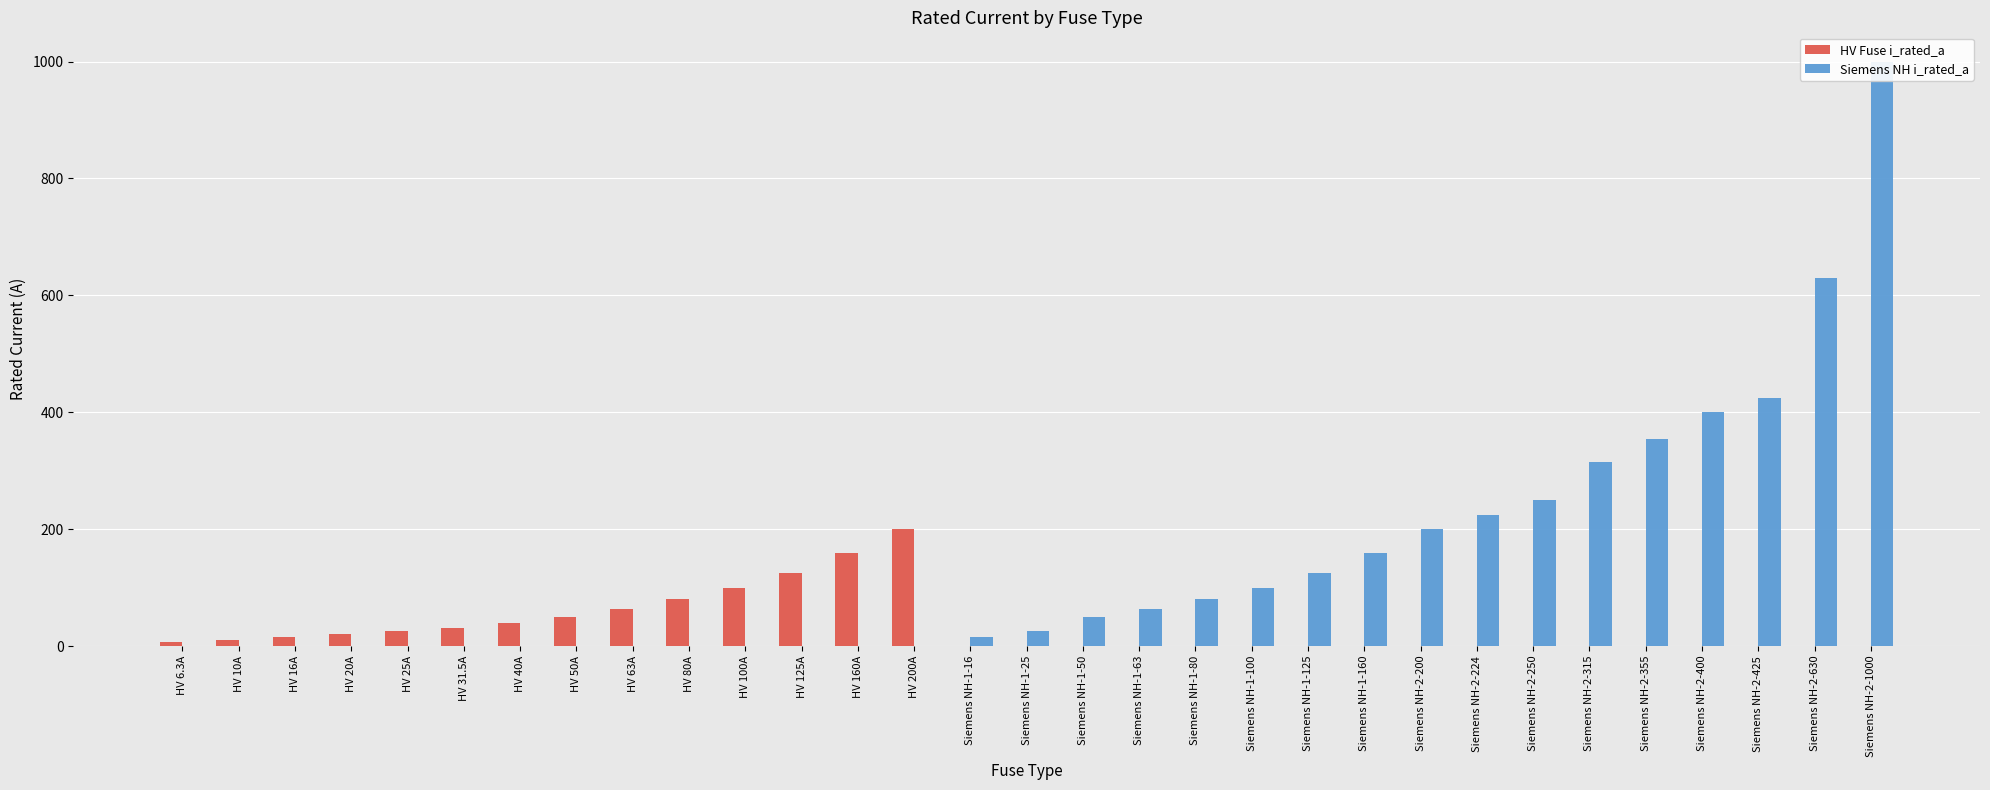

Reading left to right, what are all the values shown in this chart?

HV Fuse i_rated_a: HV 6.3A=6.3	HV 10A=10.0	HV 16A=16.0	HV 20A=20.0	HV 25A=25.0	HV 31.5A=31.5	HV 40A=40.0	HV 50A=50.0	HV 63A=63.0	HV 80A=80.0	HV 100A=100.0	HV 125A=125.0	HV 160A=160.0	HV 200A=200.0	Siemens NH-1-16=0.0	Siemens NH-1-25=0.0	Siemens NH-1-50=0.0	Siemens NH-1-63=0.0	Siemens NH-1-80=0.0	Siemens NH-1-100=0.0	Siemens NH-1-125=0.0	Siemens NH-1-160=0.0	Siemens NH-2-200=0.0	Siemens NH-2-224=0.0	Siemens NH-2-250=0.0	Siemens NH-2-315=0.0	Siemens NH-2-355=0.0	Siemens NH-2-400=0.0	Siemens NH-2-425=0.0	Siemens NH-2-630=0.0	Siemens NH-2-1000=0.0
Siemens NH i_rated_a: HV 6.3A=0.0	HV 10A=0.0	HV 16A=0.0	HV 20A=0.0	HV 25A=0.0	HV 31.5A=0.0	HV 40A=0.0	HV 50A=0.0	HV 63A=0.0	HV 80A=0.0	HV 100A=0.0	HV 125A=0.0	HV 160A=0.0	HV 200A=0.0	Siemens NH-1-16=16.0	Siemens NH-1-25=25.0	Siemens NH-1-50=50.0	Siemens NH-1-63=63.0	Siemens NH-1-80=80.0	Siemens NH-1-100=100.0	Siemens NH-1-125=125.0	Siemens NH-1-160=160.0	Siemens NH-2-200=200.0	Siemens NH-2-224=224.0	Siemens NH-2-250=250.0	Siemens NH-2-315=315.0	Siemens NH-2-355=355.0	Siemens NH-2-400=400.0	Siemens NH-2-425=425.0	Siemens NH-2-630=630.0	Siemens NH-2-1000=1000.0